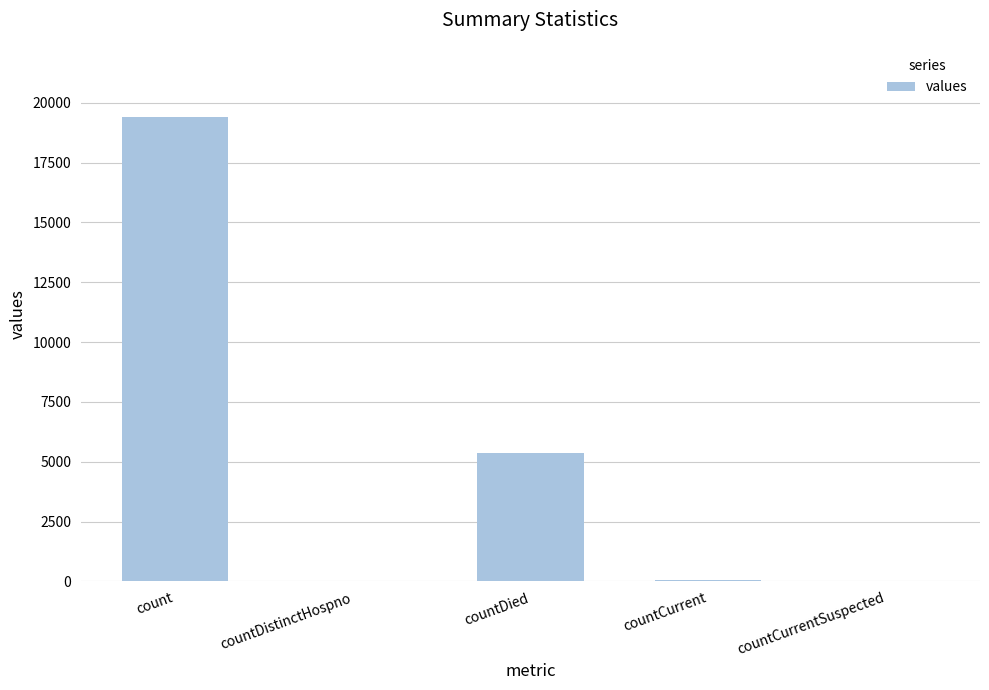

Where does the data first go above 60?

count